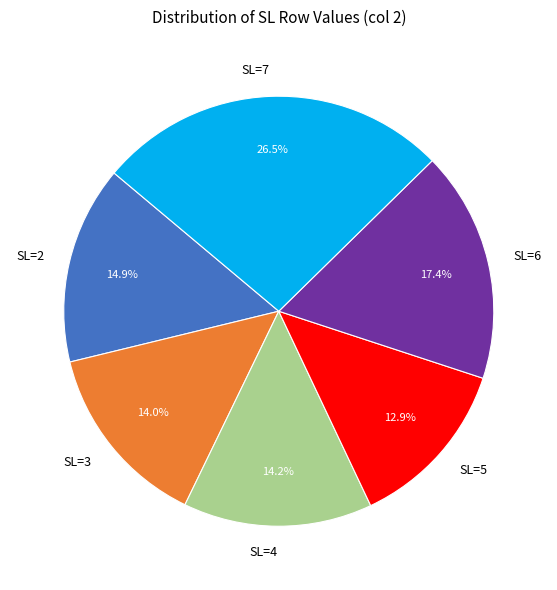

Between SL=6 and SL=5, which is larger?

SL=6